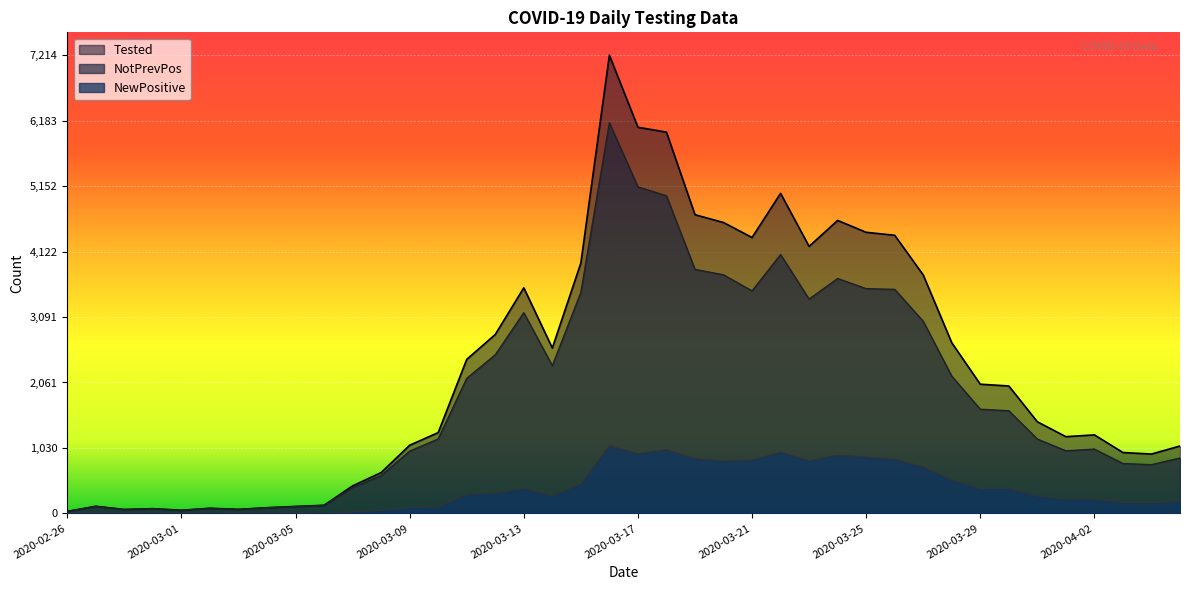

What is the total value across all series at 2020-03-25?

8852